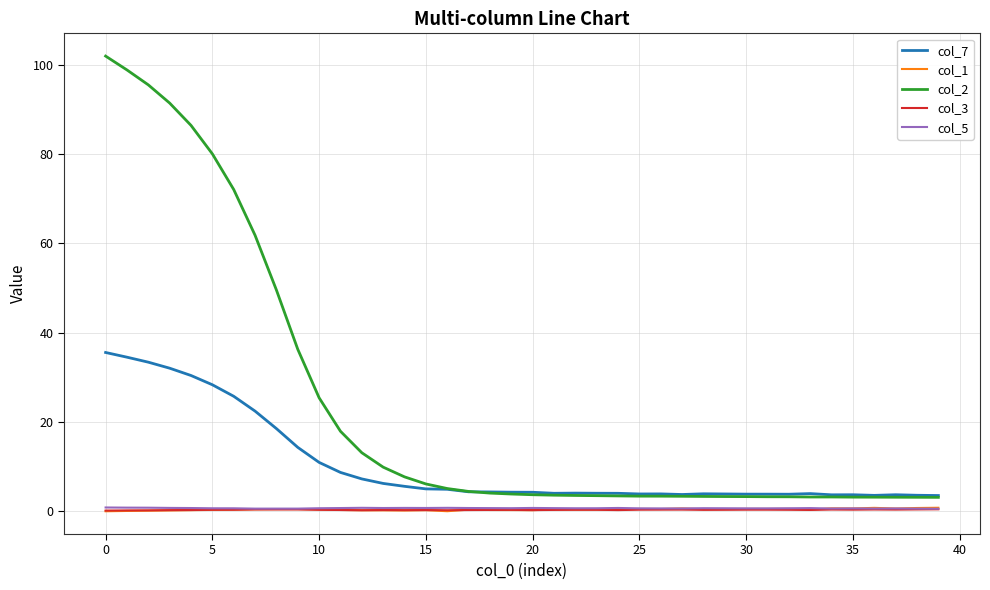

True or false: col_2 and col_5 cross at least once.

False